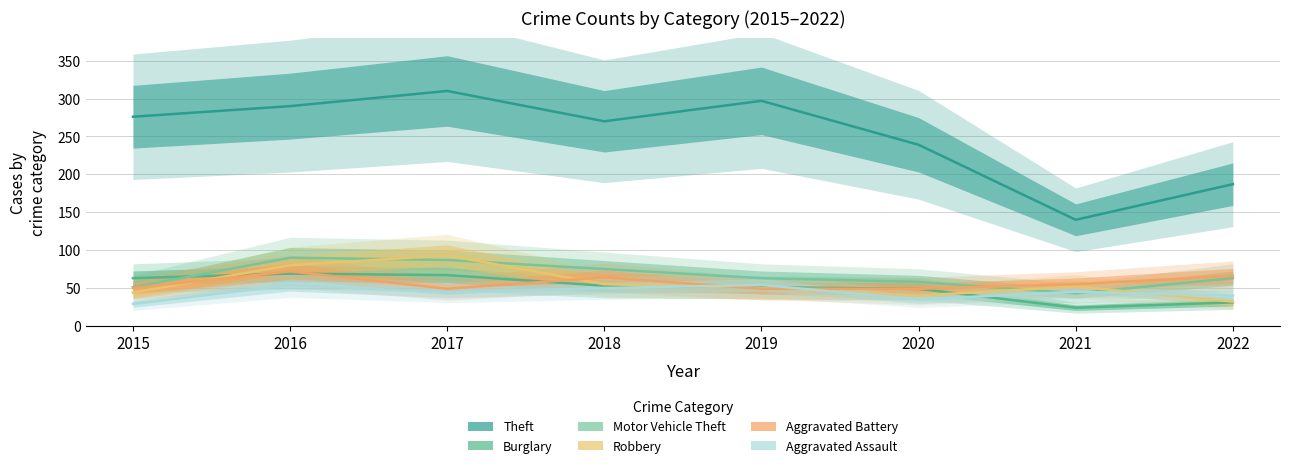

How many interior local peaks does the Aggravated Battery series have?

2